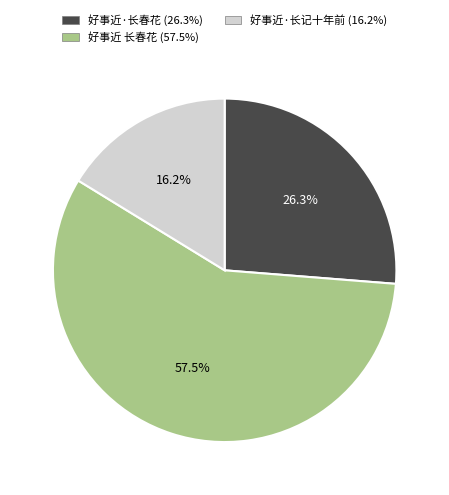

To the nearest percent, what is the average slice percentage?

33%